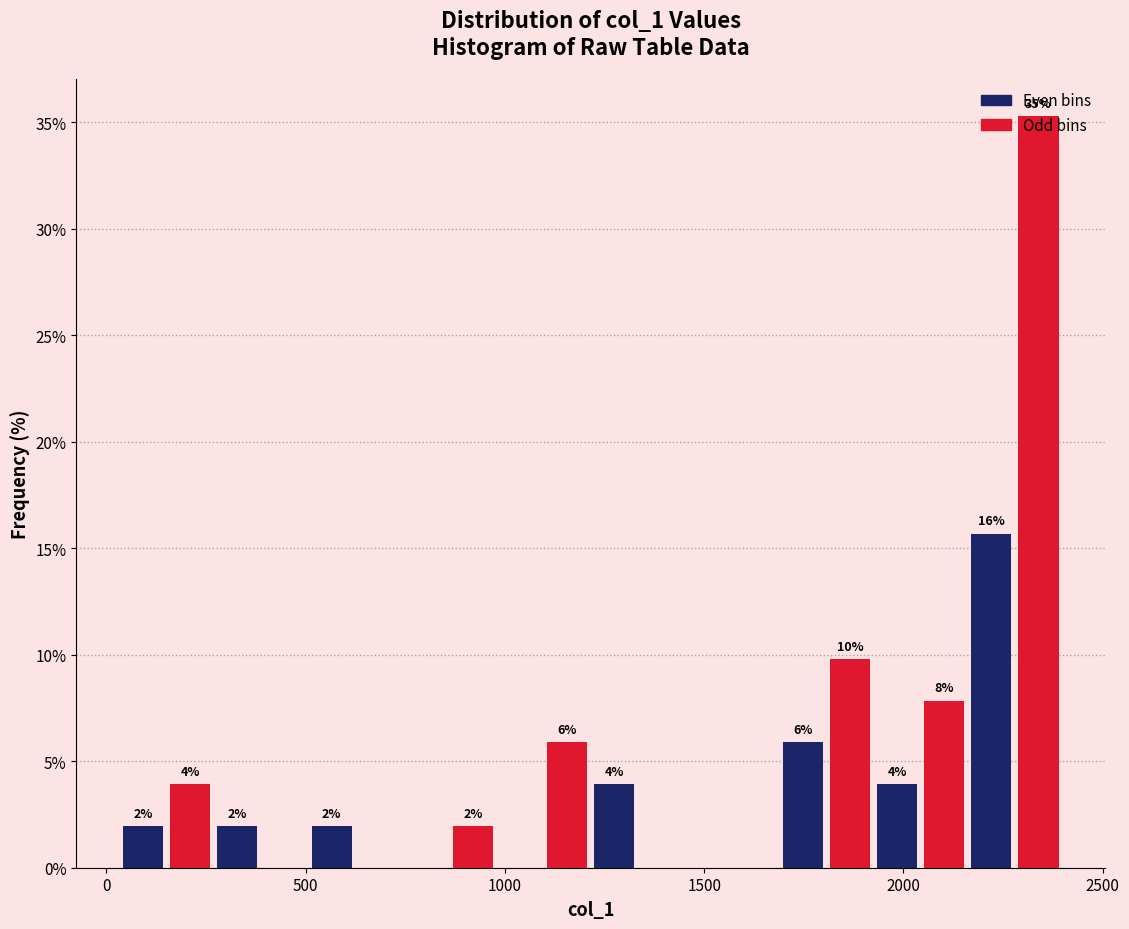

Read against the x-axis, roughly where is the centre of the tallest bar?

2350